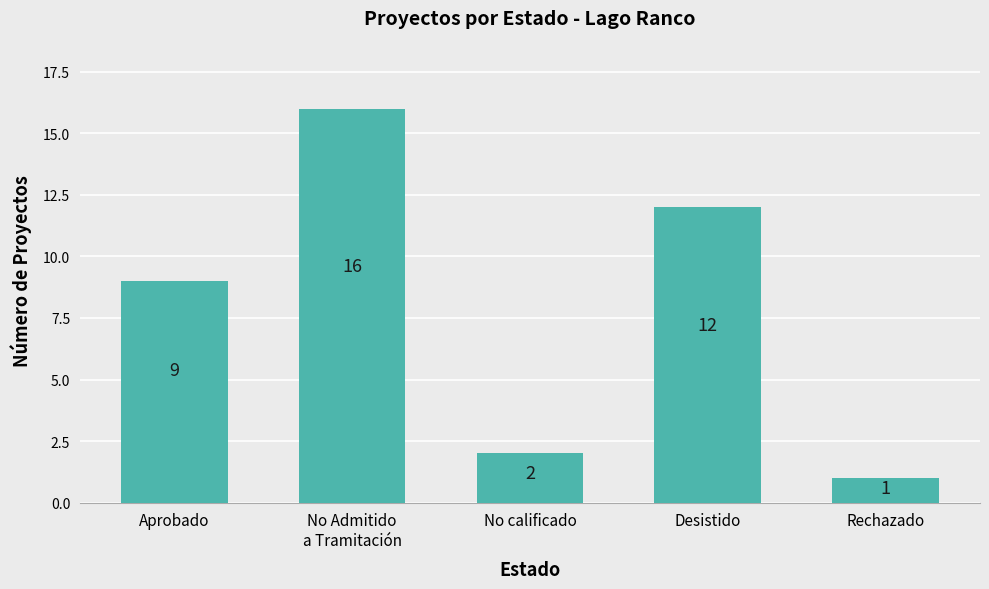

Reading left to right, what are all the values shown in this chart?

9	16	2	12	1